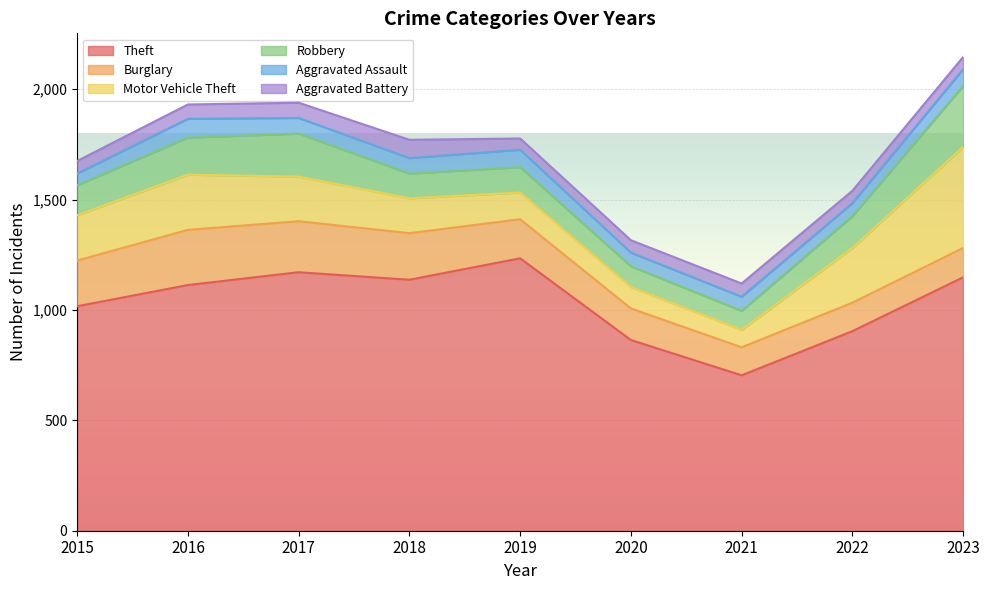

What is the sum of the Aggravated Battery values at 2016 and 2020?

121